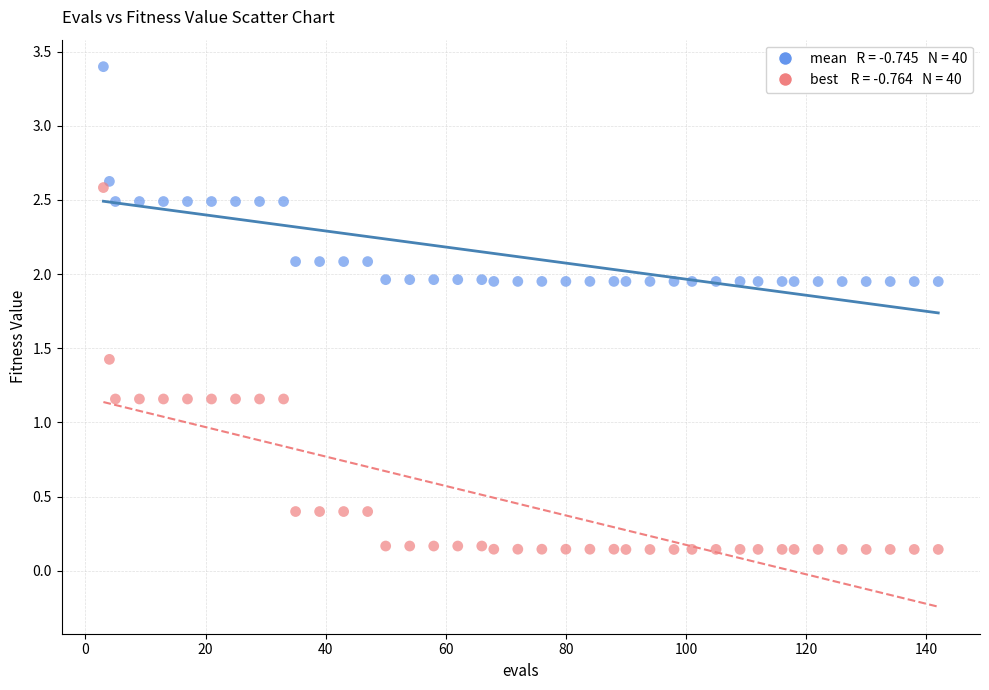

Across all data points, what is the range of X values (max minus min)?

139.0